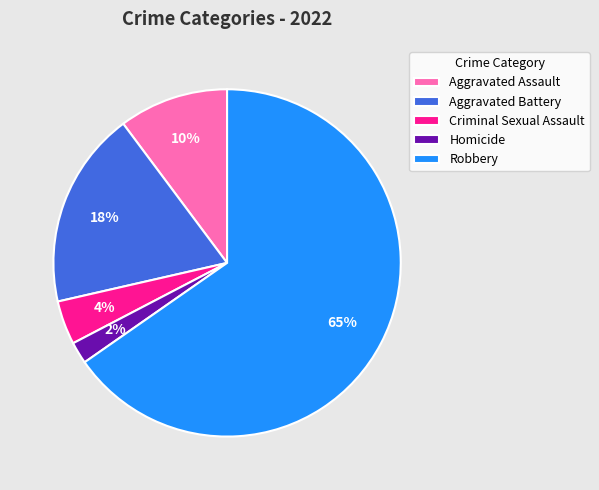

What is the ratio of the value at Criminal Sexual Assault to the value at Homicide?

2.0